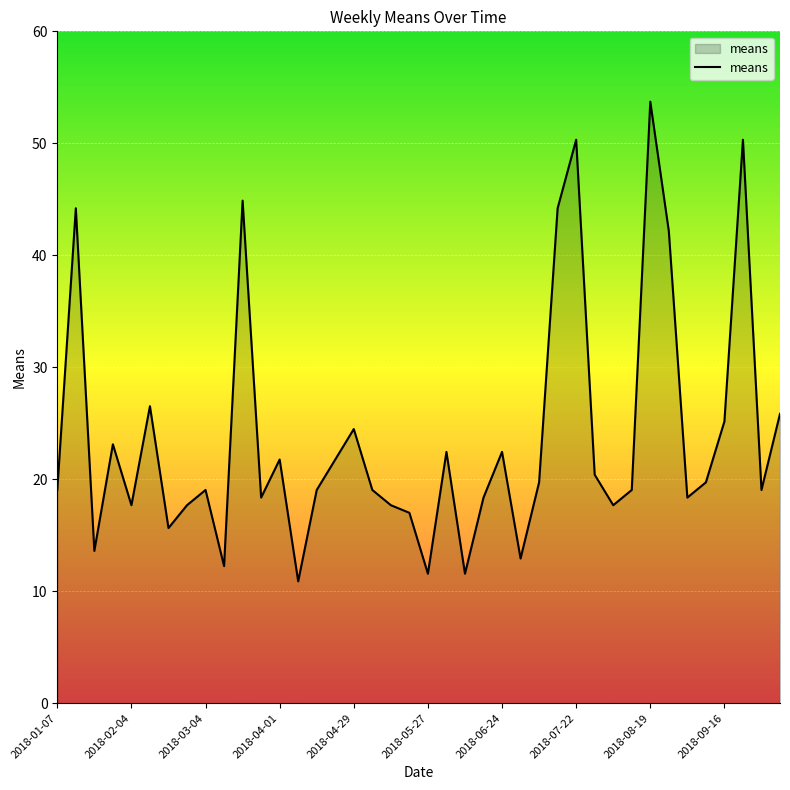

What is the maximum value shown in the chart?

53.7